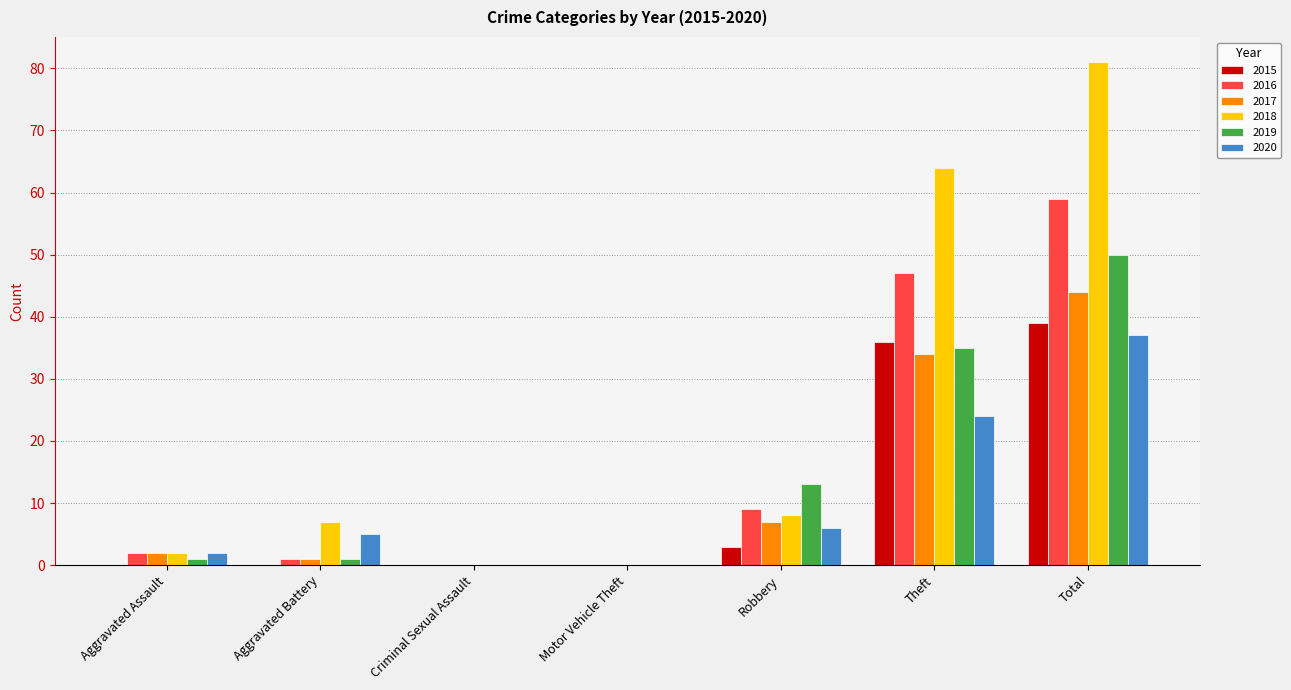

Does the chart contain stacked bars?

No